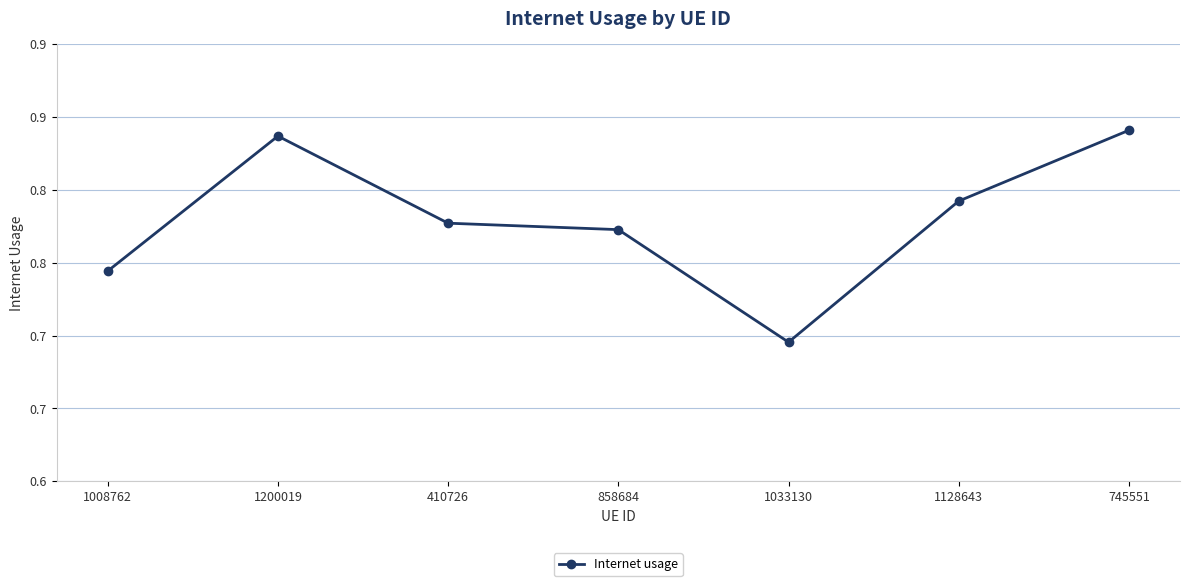

What is the label of the 4th point from the right?

858684